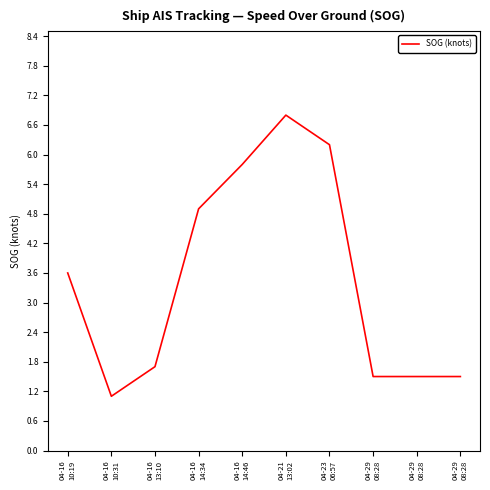

How many lines are shown in the chart?

1